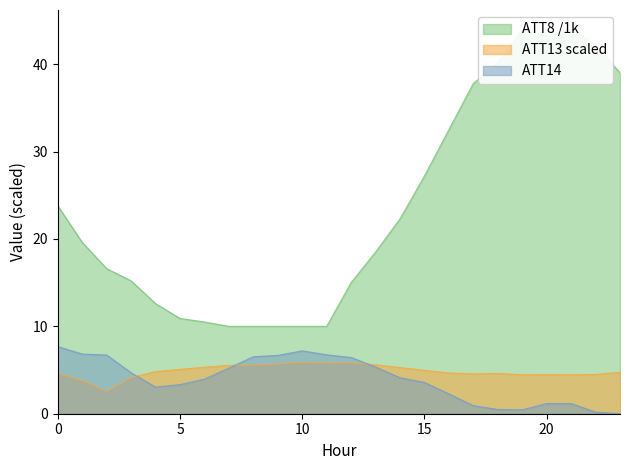

The ATT14 series shows 1.7 at 12. True or false?

False